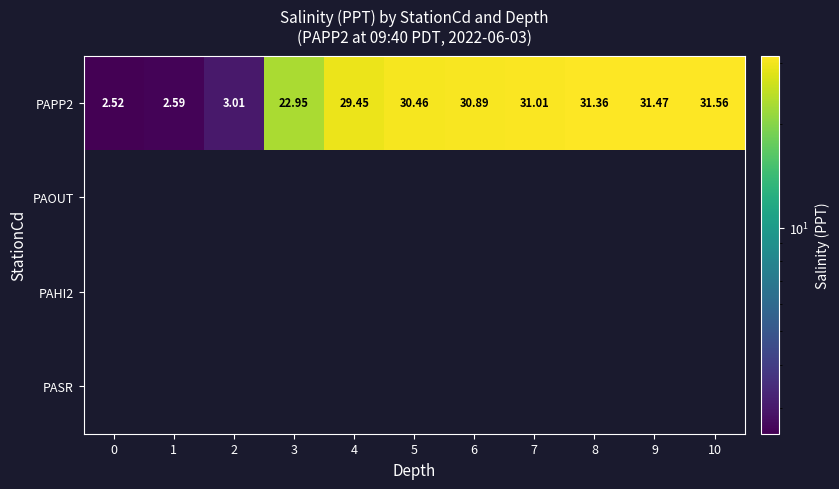

Reading left to right, extract all data points from this chart.

row_0: 2.5	2.6	3.0	22.9	29.4	30.5	30.9	31.0	31.4	31.5	31.6
row_1: 0.0	0.0	0.0	0.0	0.0	0.0	0.0	0.0	0.0	0.0	0.0
row_2: 0.0	0.0	0.0	0.0	0.0	0.0	0.0	0.0	0.0	0.0	0.0
row_3: 0.0	0.0	0.0	0.0	0.0	0.0	0.0	0.0	0.0	0.0	0.0